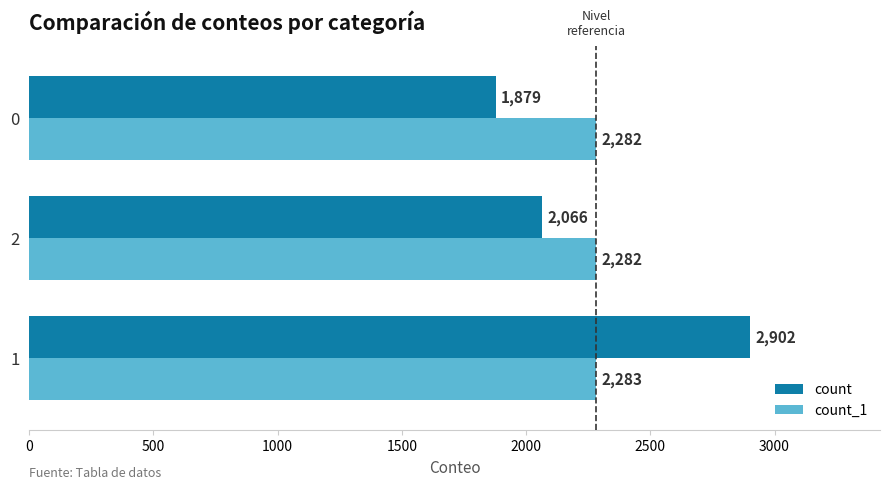

What is the difference between the highest and lowest values at 1?

619